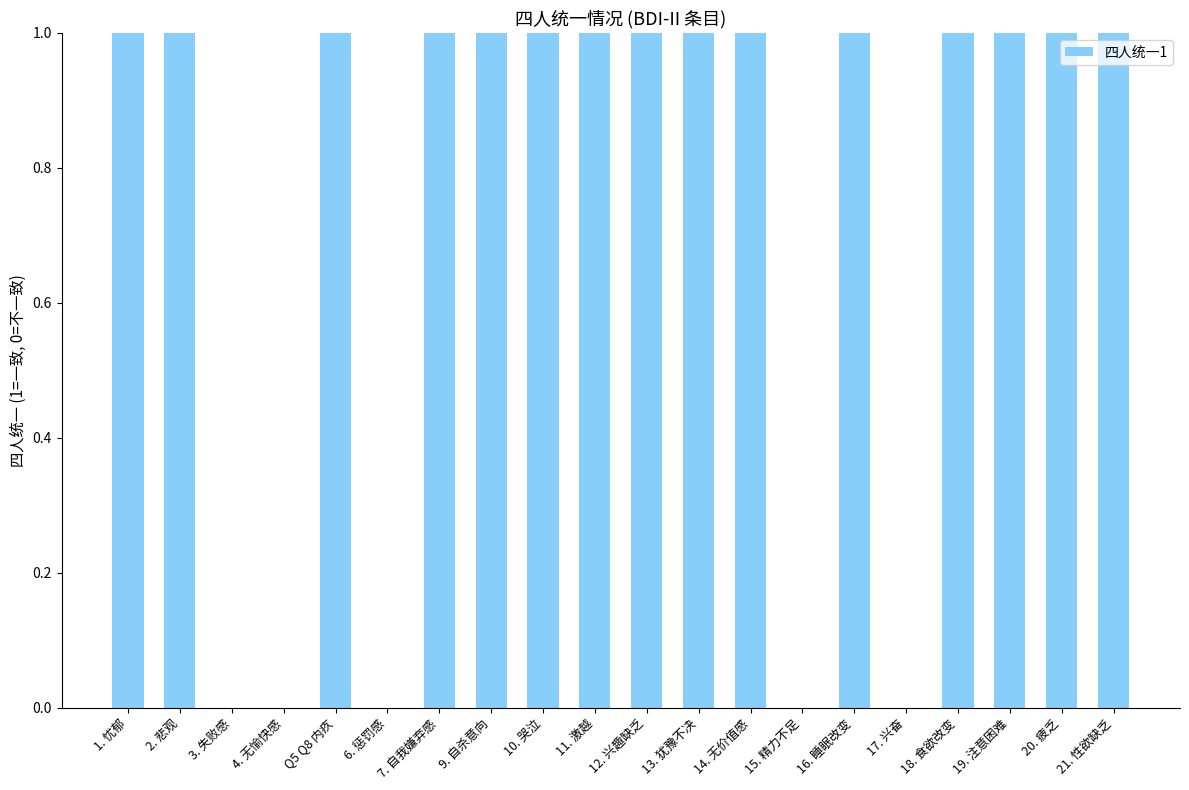

The chart shows a value of 1 at 18. 食欲改变. True or false?

True